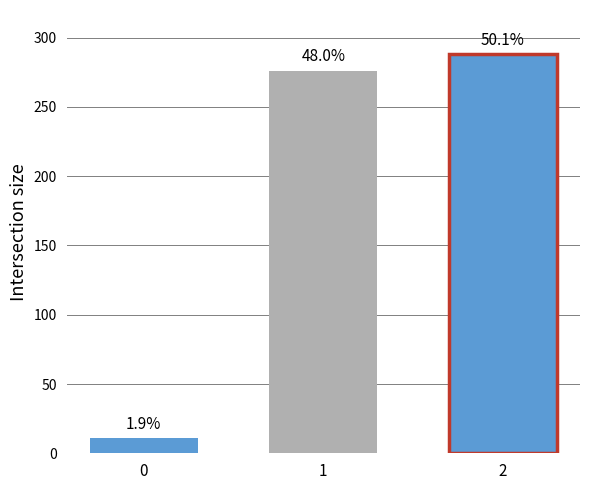

How many bars are there in each group?

3